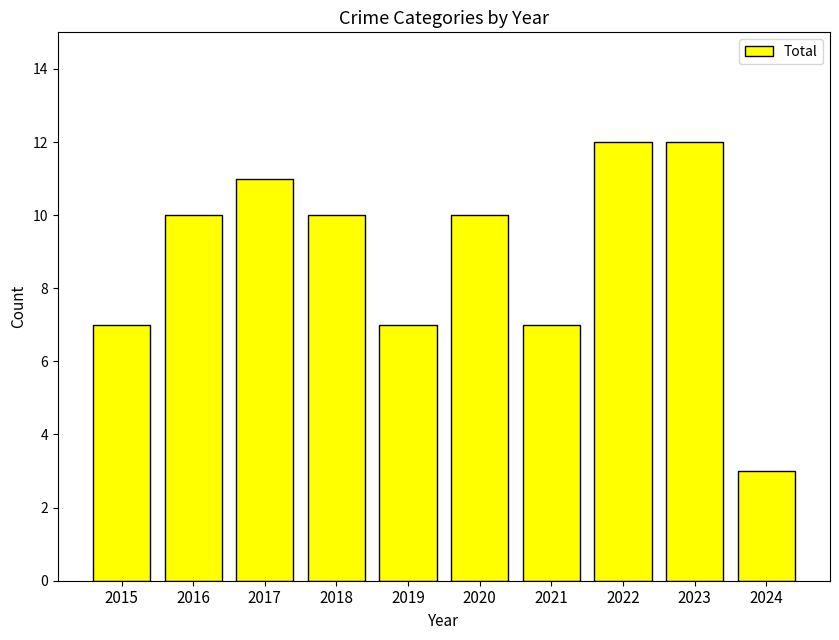

How many bars are there in total?

10